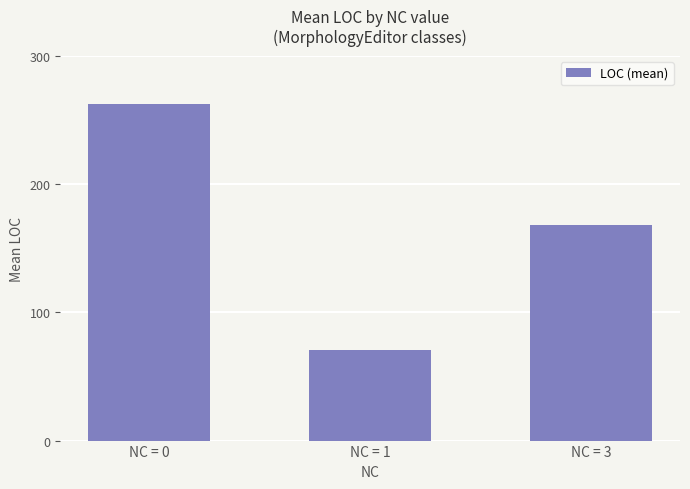

Is it true that the value at NC = 3 is 280.3?

False